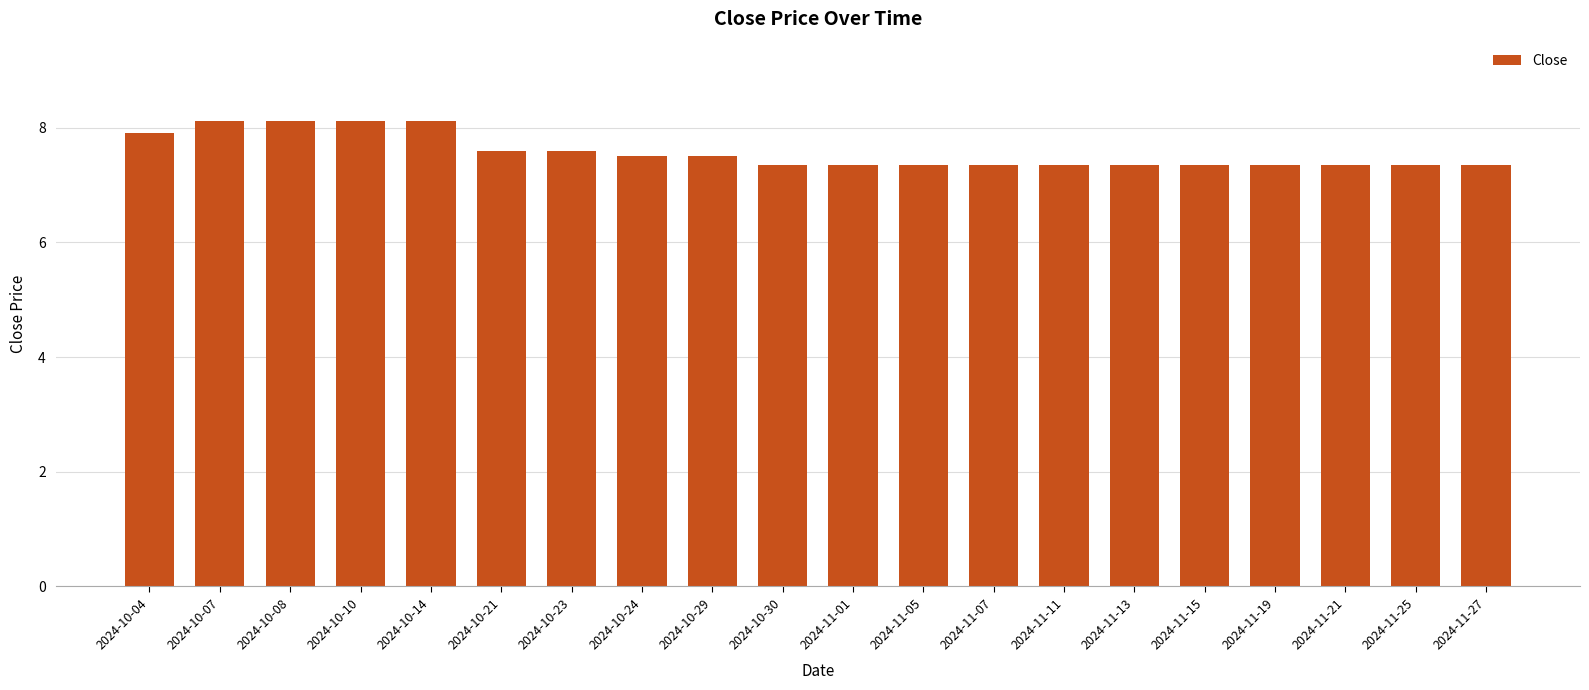

How many bars are there in total?

20